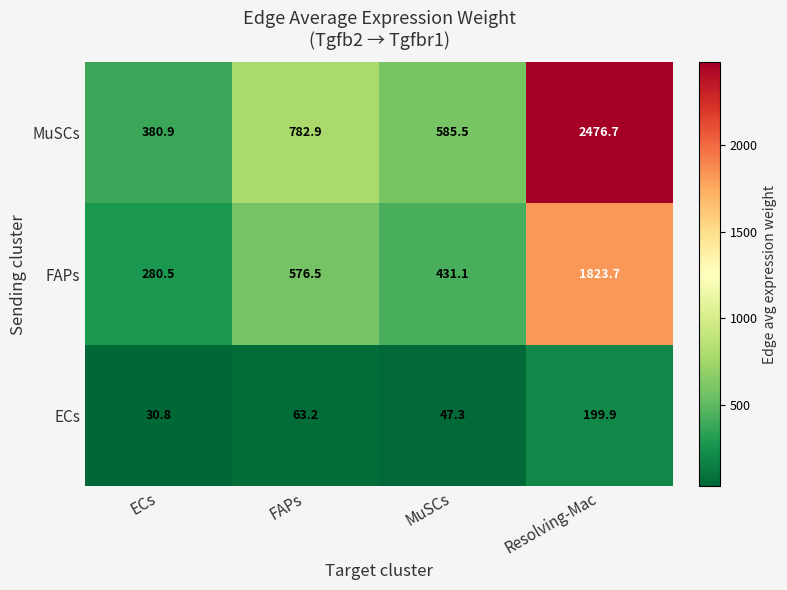

Rank the categories by FAPs value from highest to lowest.

Resolving-Mac, FAPs, MuSCs, ECs